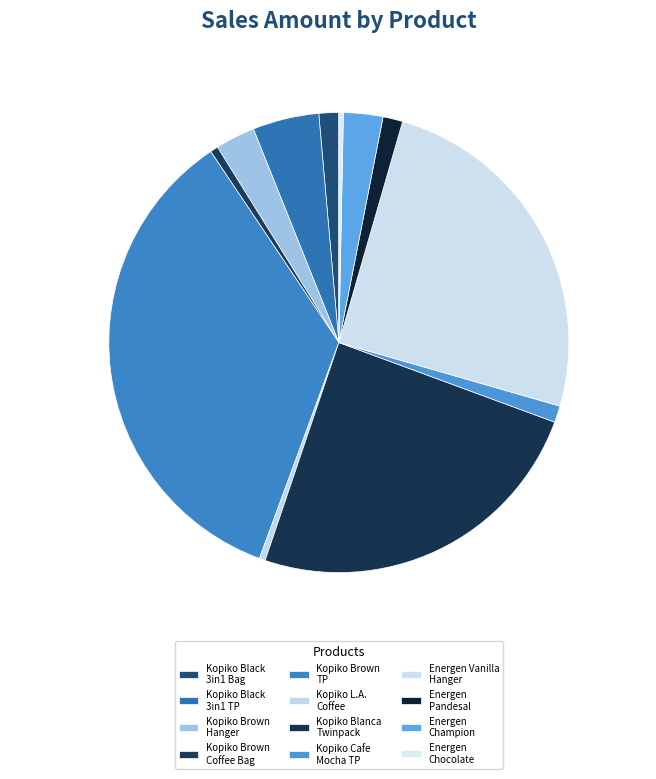

Is there any slice that represents more than half of the pie?

No